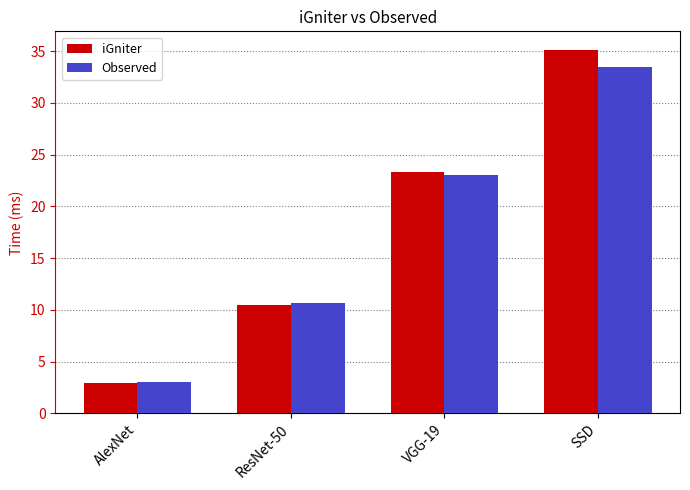

How many bars are there in total?

8